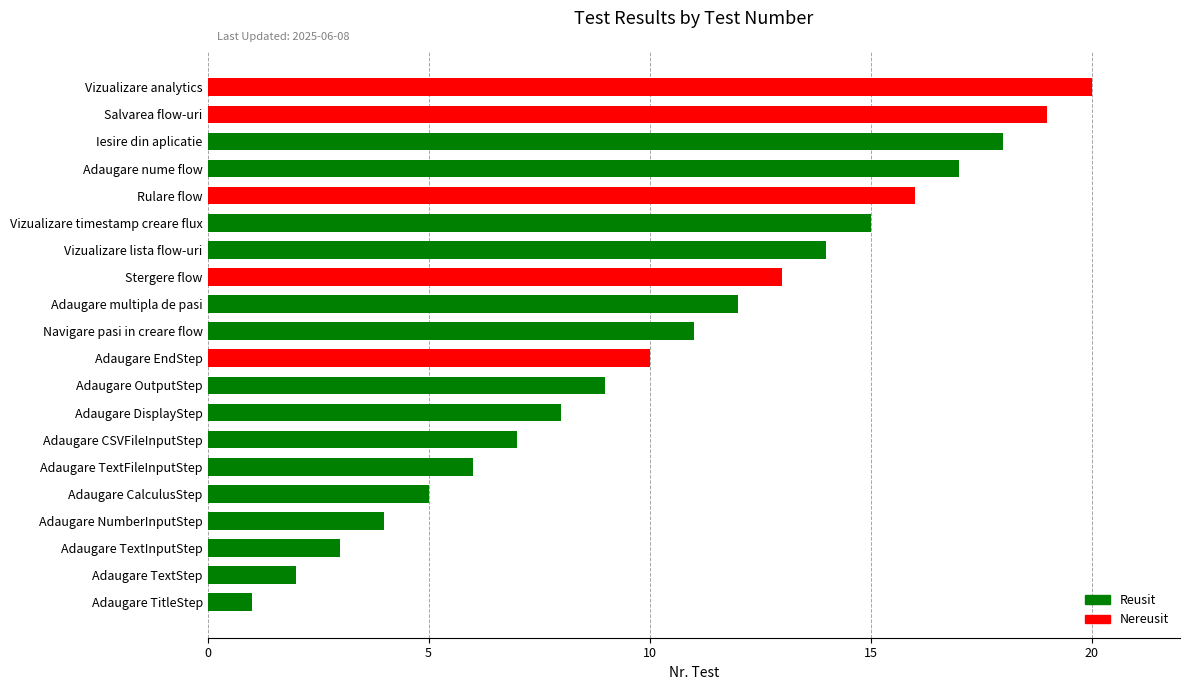

Rank the categories by value from highest to lowest.

Vizualizare analytics, Salvarea flow-uri, Iesire din aplicatie, Adaugare nume flow, Rulare flow, Vizualizare timestamp creare flux, Vizualizare lista flow-uri, Stergere flow, Adaugare multipla de pasi, Navigare pasi in creare flow, Adaugare EndStep, Adaugare OutputStep, Adaugare DisplayStep, Adaugare CSVFileInputStep, Adaugare TextFileInputStep, Adaugare CalculusStep, Adaugare NumberInputStep, Adaugare TextInputStep, Adaugare TextStep, Adaugare TitleStep